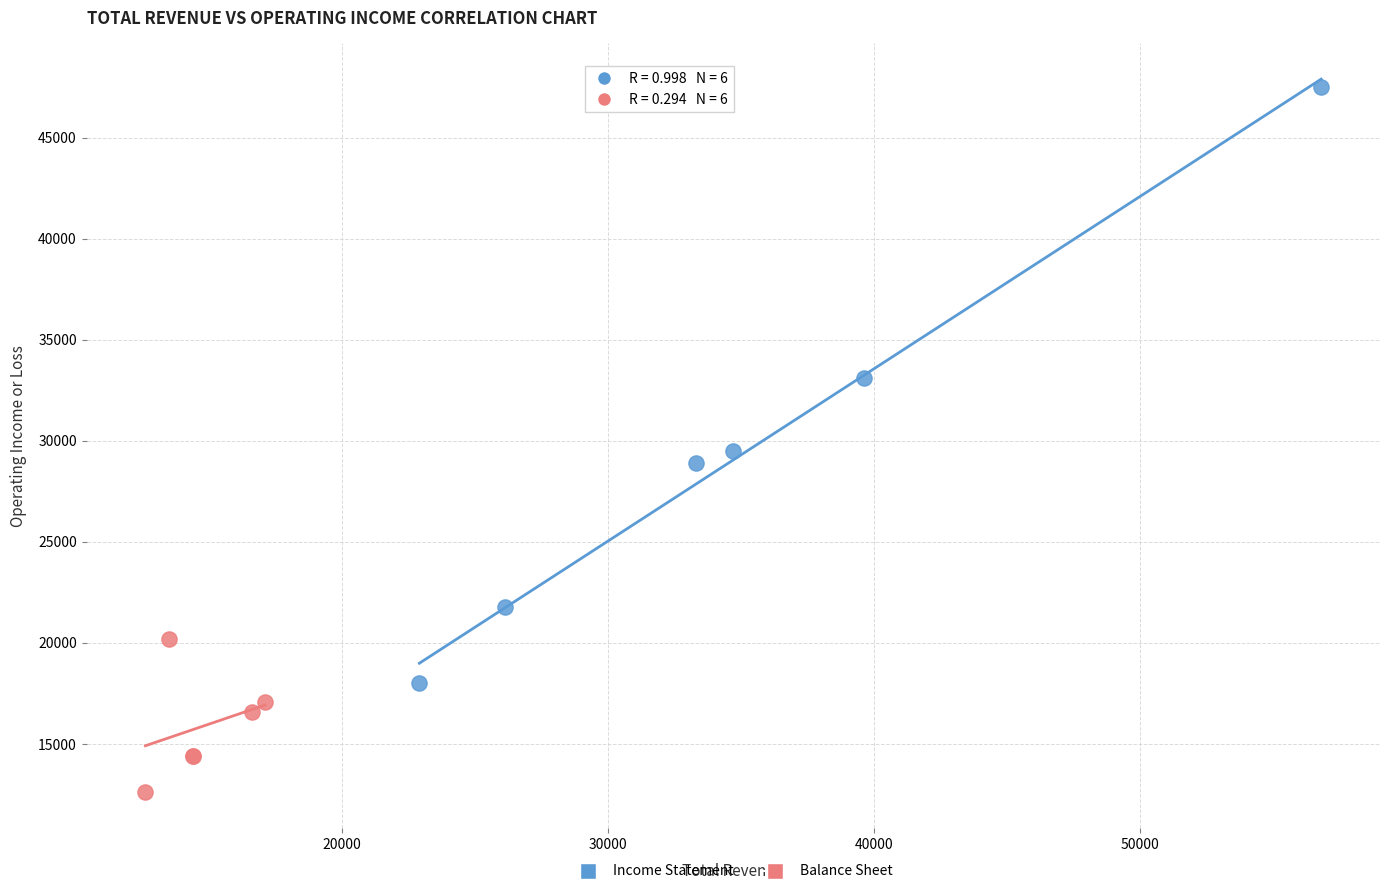

Which series reaches the minimum Y coordinate?

Balance Sheet